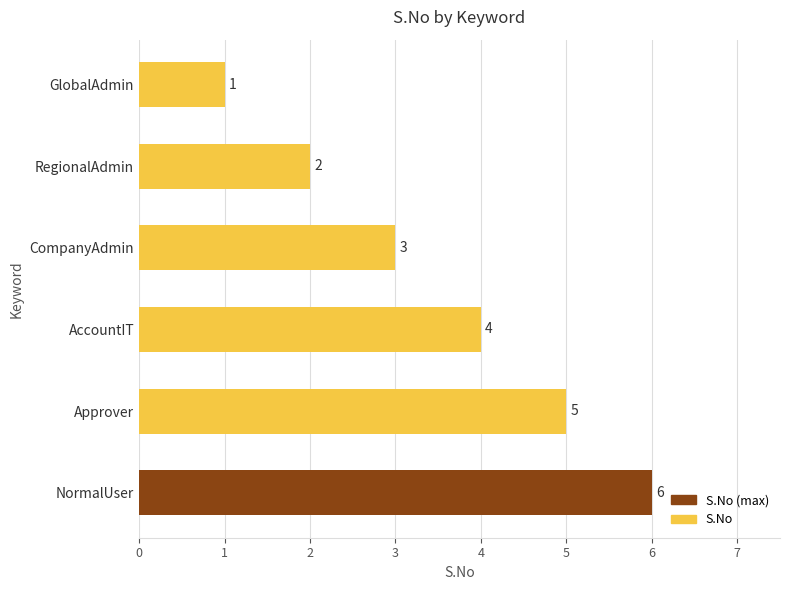

What is the ratio of the value at RegionalAdmin to the value at GlobalAdmin?

2.0